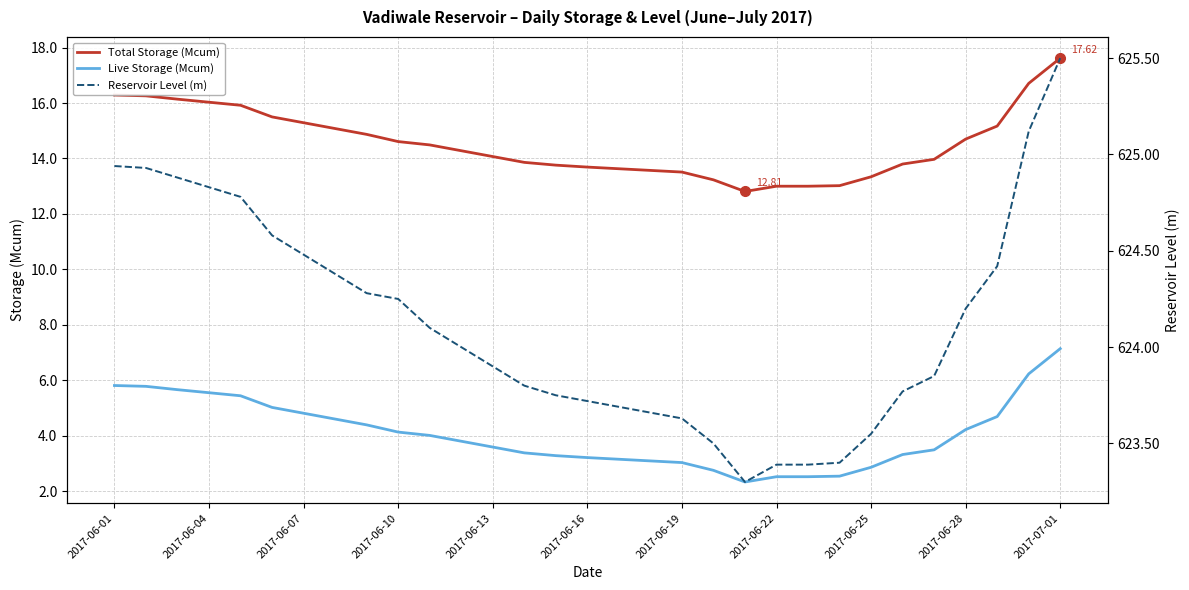

True or false: Live Storage (Mcum) and Total Storage (Mcum) intersect in this chart.

False